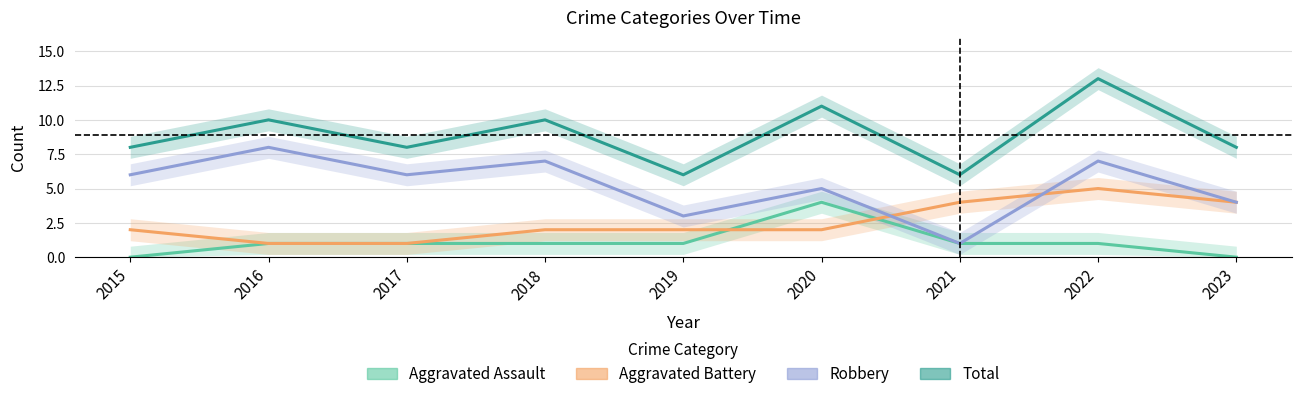

Is the value of Aggravated Battery at 2021 greater than the value of Aggravated Assault at 2023?

Yes